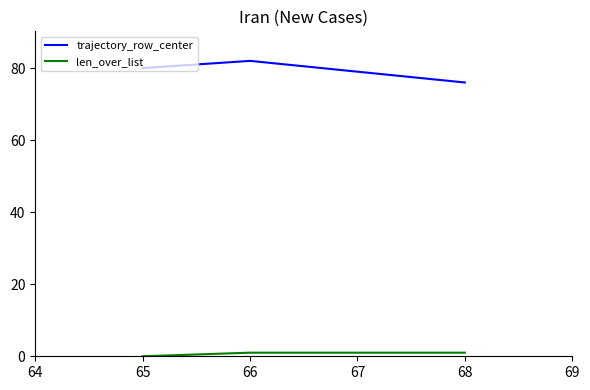

Rank the series by their average value, from highest to lowest.

trajectory_row_center, len_over_list